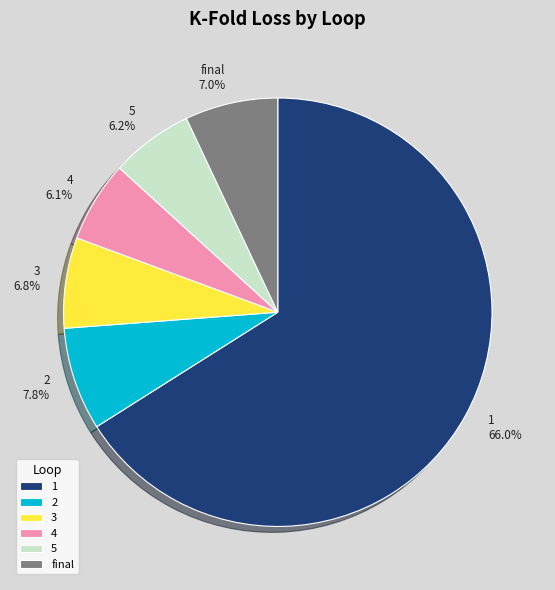

Is there any slice that represents more than half of the pie?

Yes